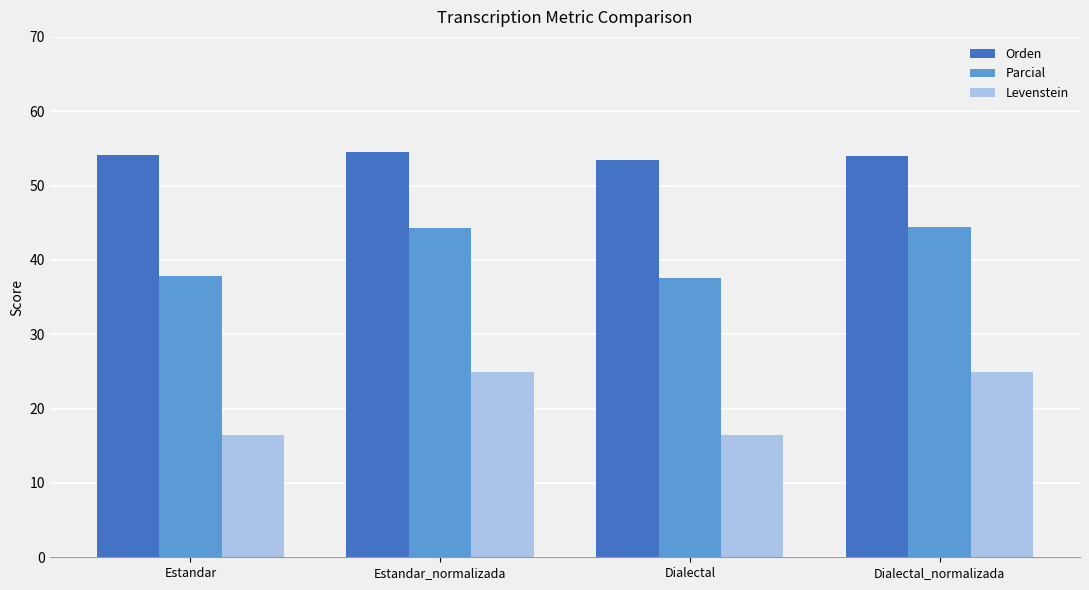

Which series has the largest total across all categories?

Orden